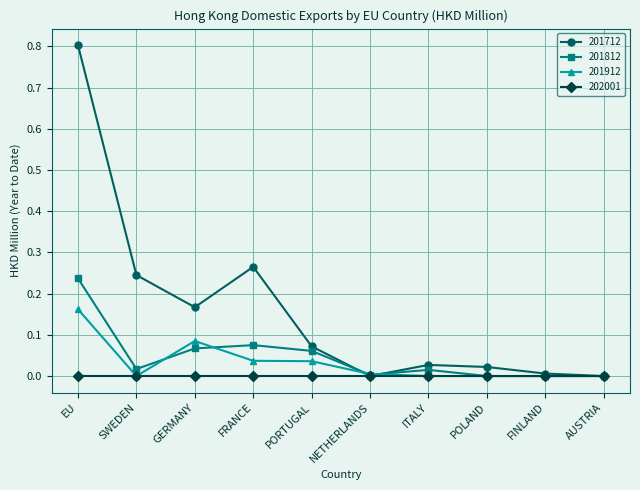

What is the highest value of the 201712 series?

0.8